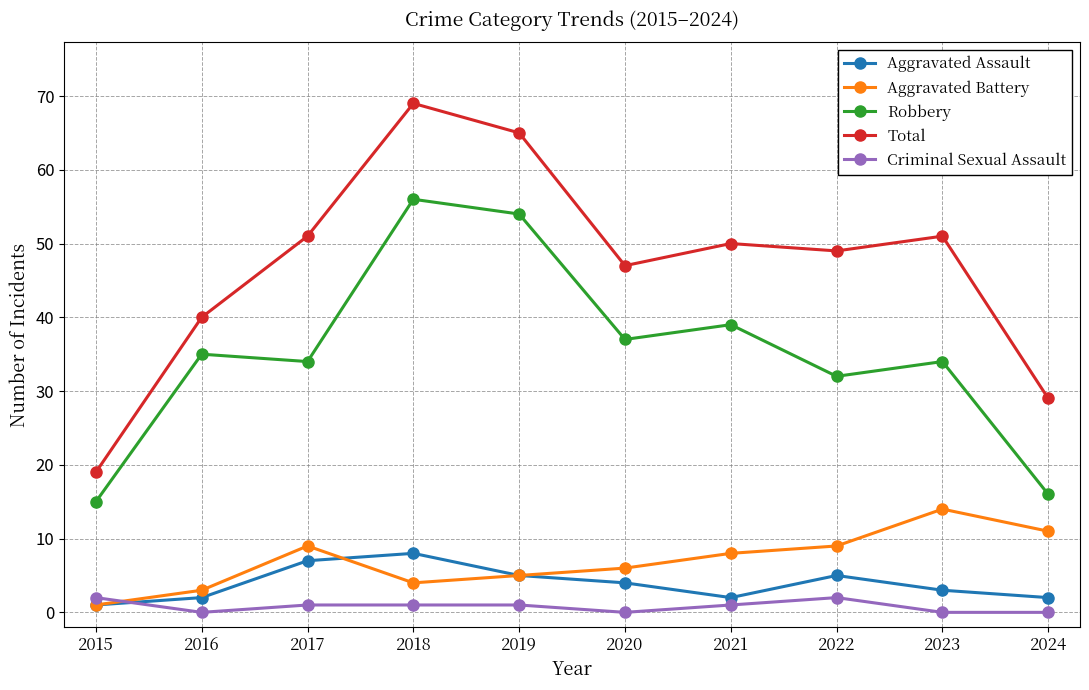

Which label corresponds to the largest value in the chart?

2018